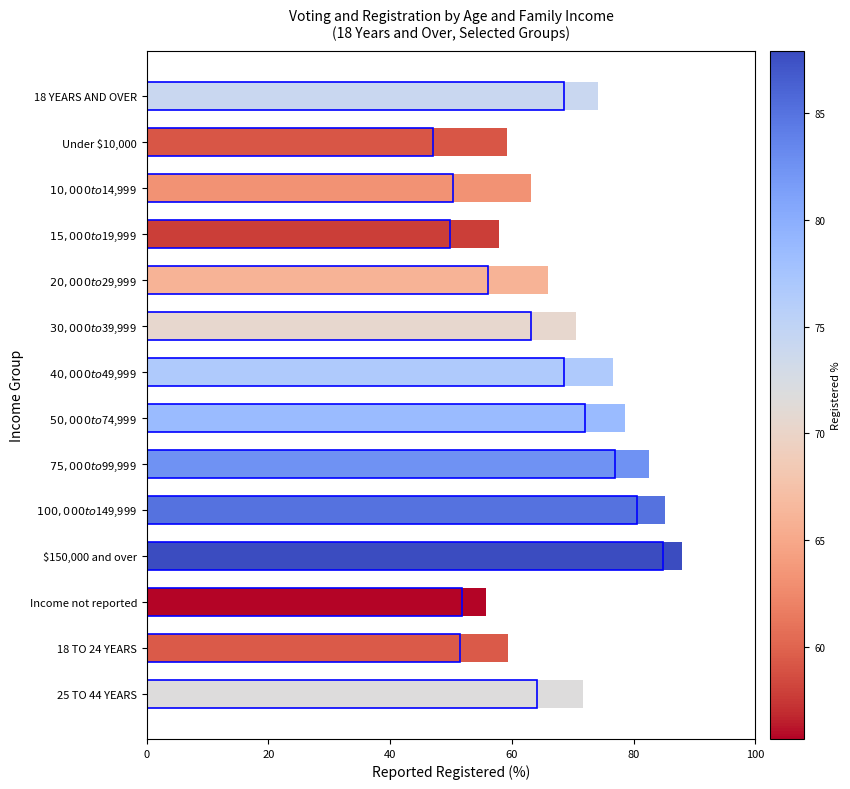

How many groups of bars are there?

14